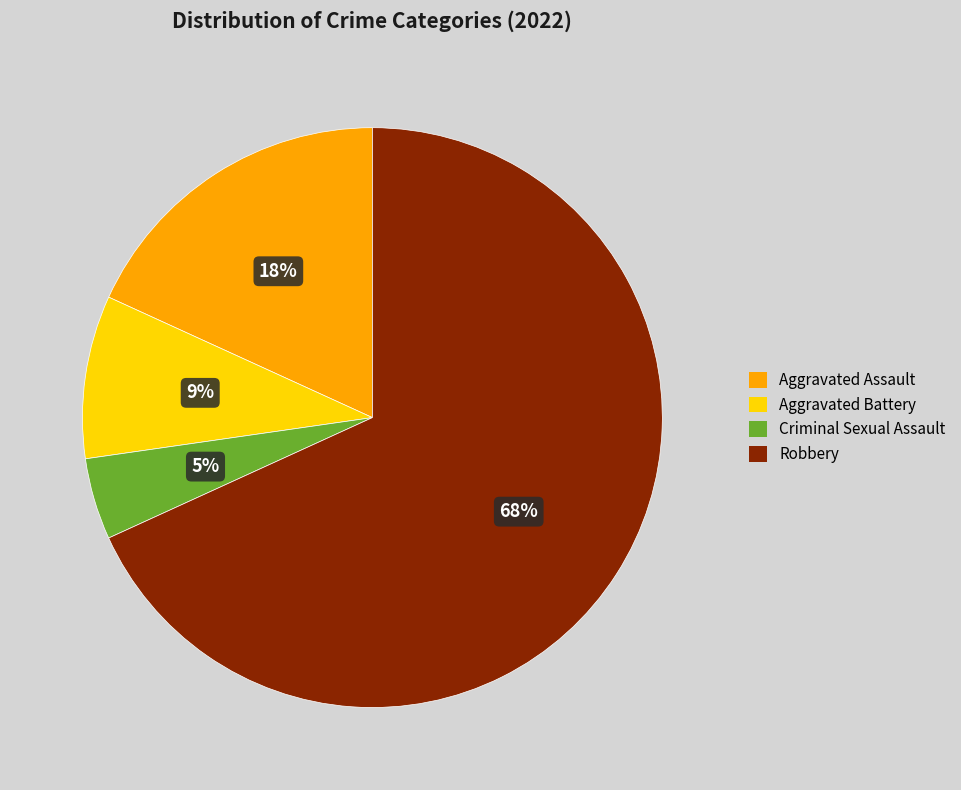

Count the number of slices in the pie.

4